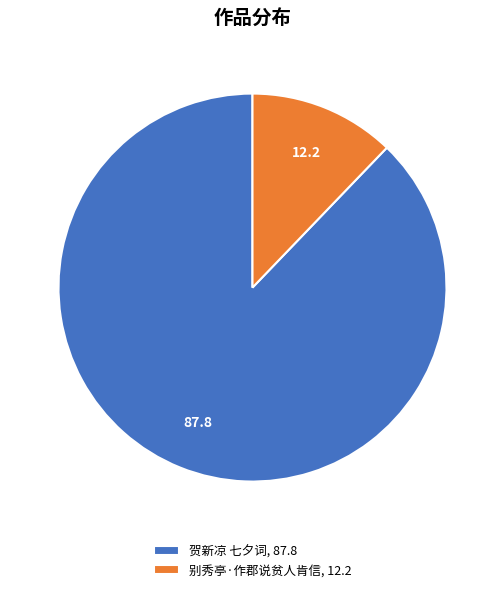

How many segments does this pie chart have?

2